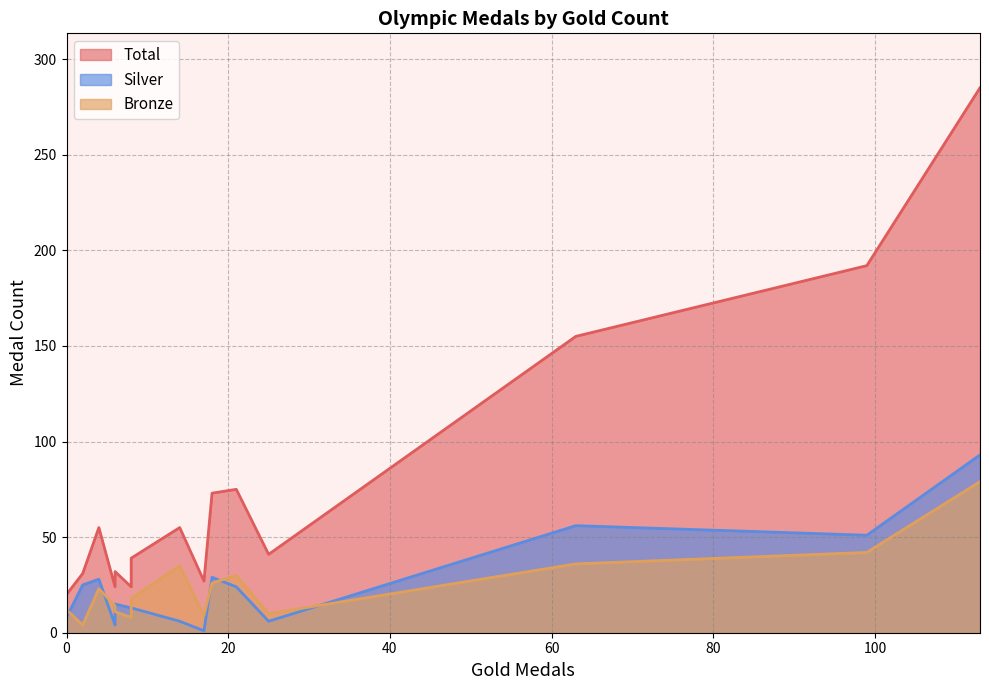

What is the difference between the maximum and minimum values in the Total series?

265